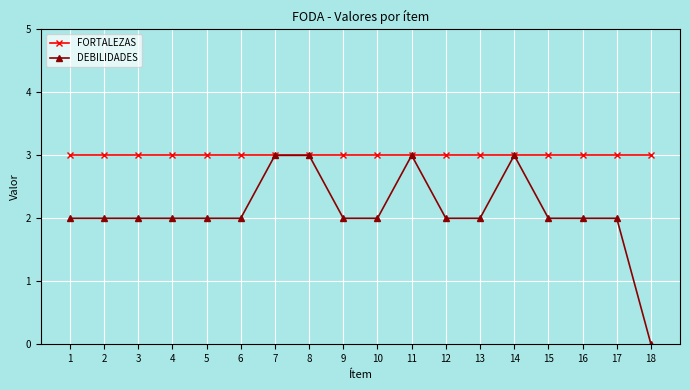

Which series has the largest range (max minus min)?

DEBILIDADES